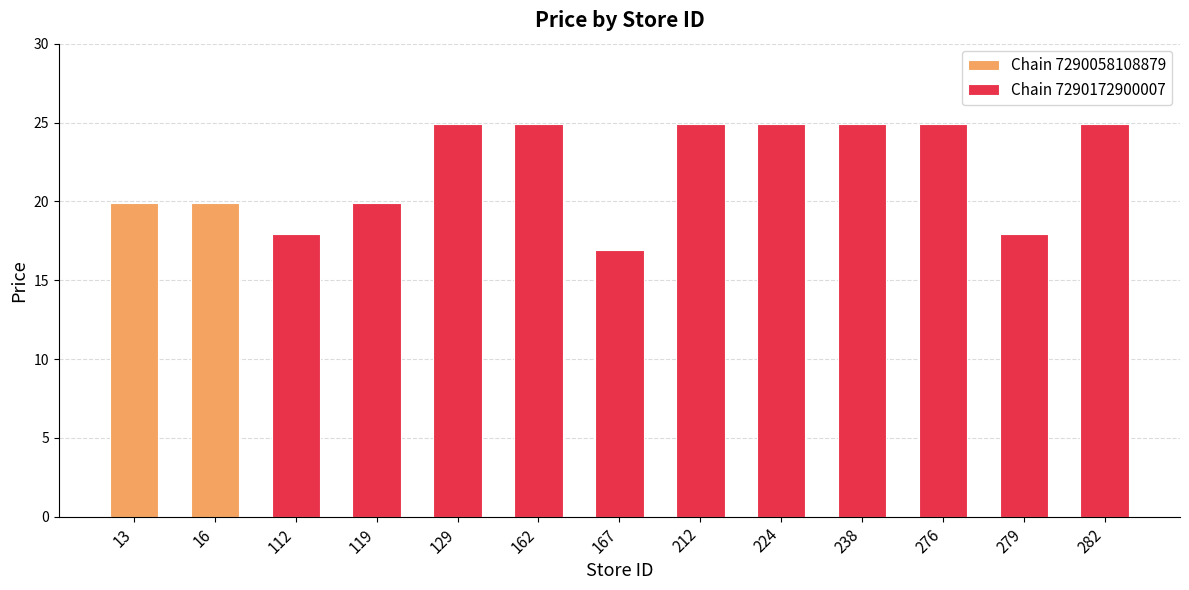

At which label does the data first exceed 24?

129